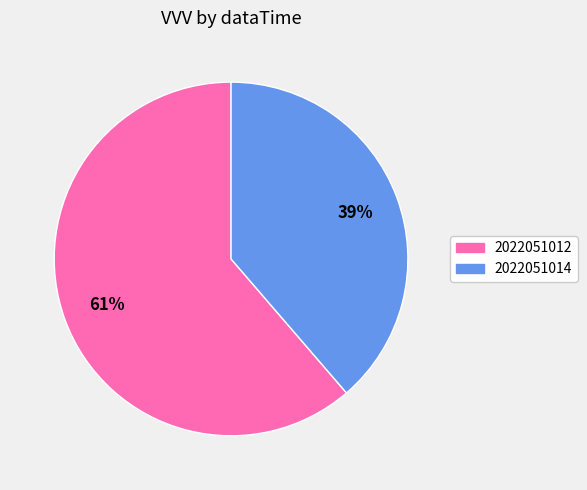

Does 2022051014 account for over 50% of the chart?

No